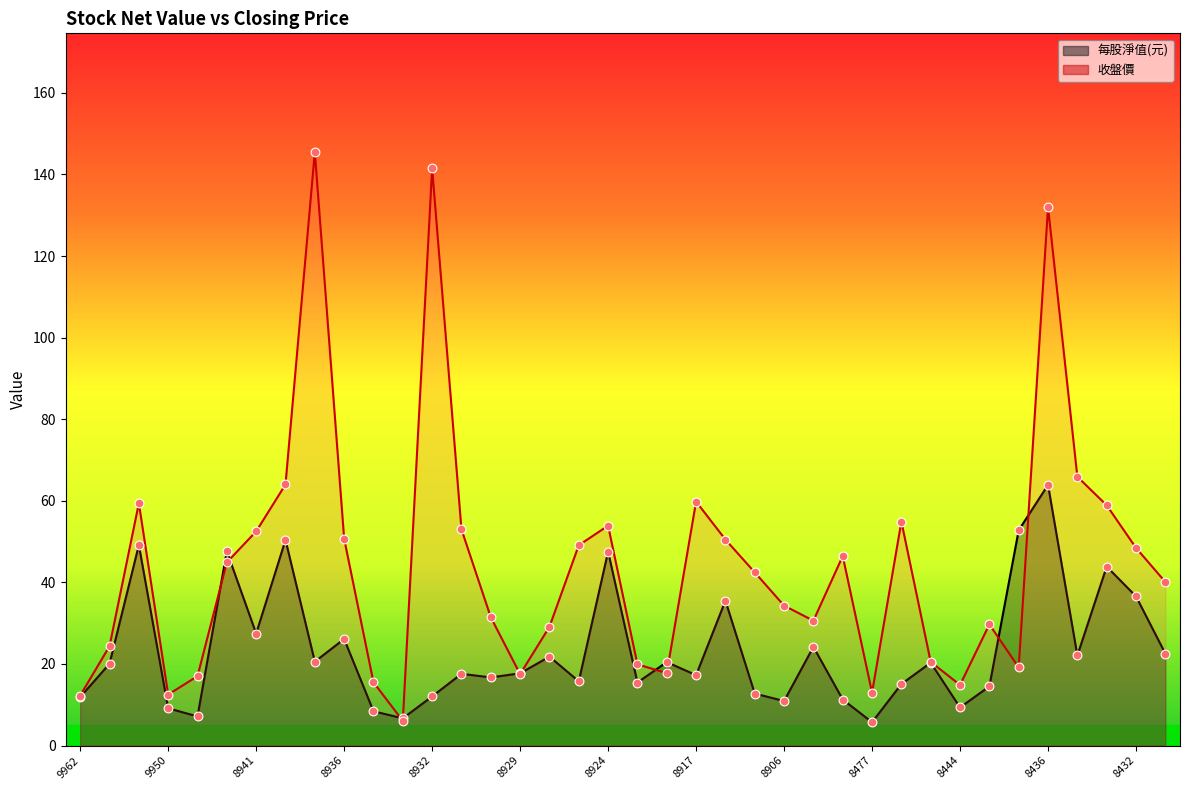

At how many categories does at least one series exceed 137?

2